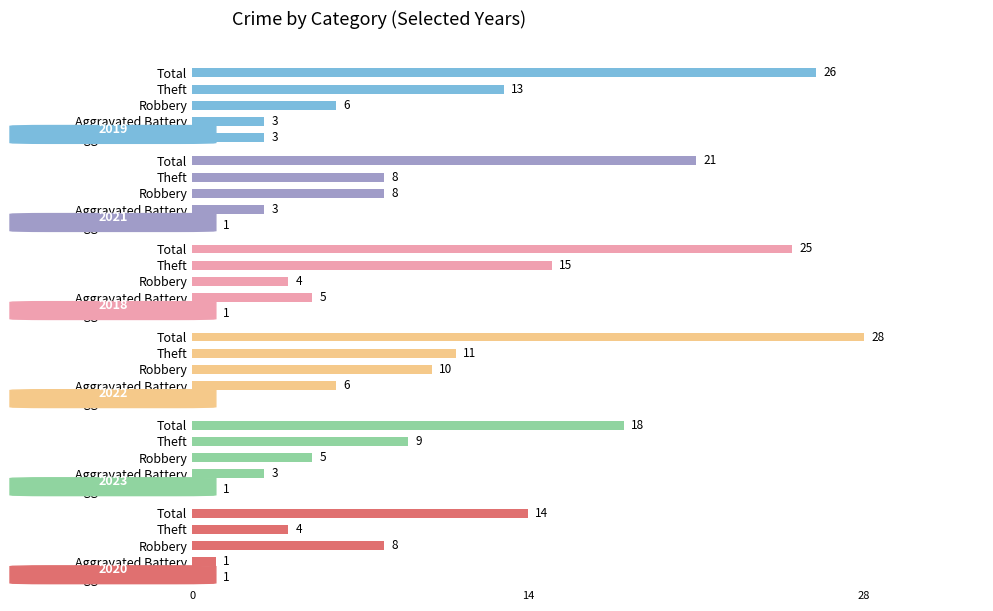

How many values in 2022 are above zero?

4